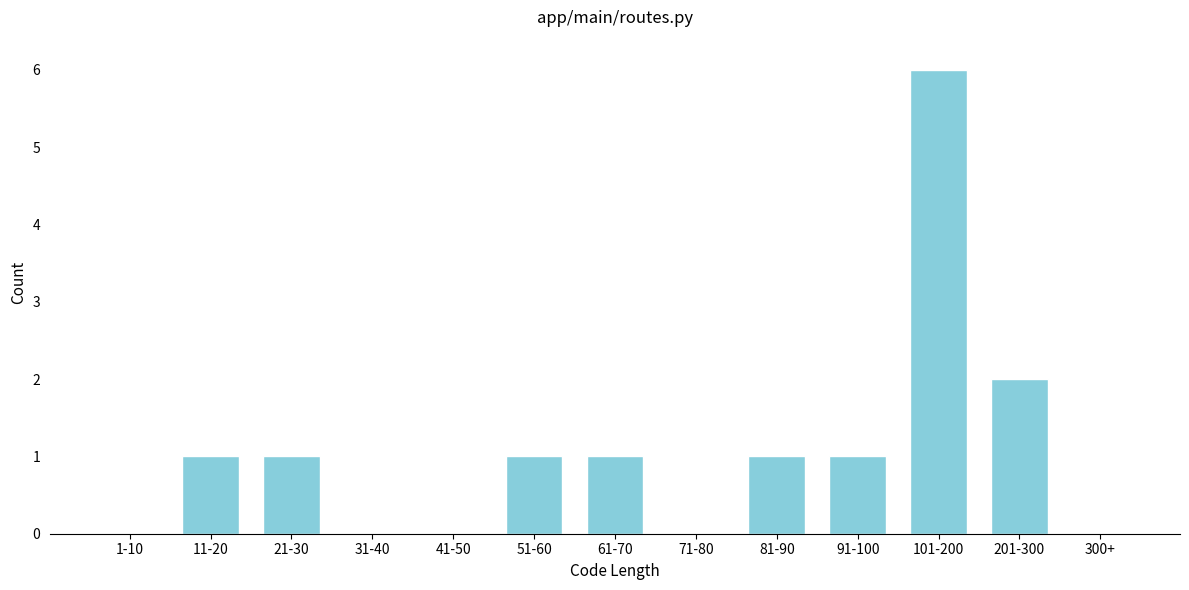

Reading left to right, transcribe all the data shown in this chart.

1-10=0	11-20=1	21-30=1	31-40=0	41-50=0	51-60=1	61-70=1	71-80=0	81-90=1	91-100=1	101-200=6	201-300=2	300+=0